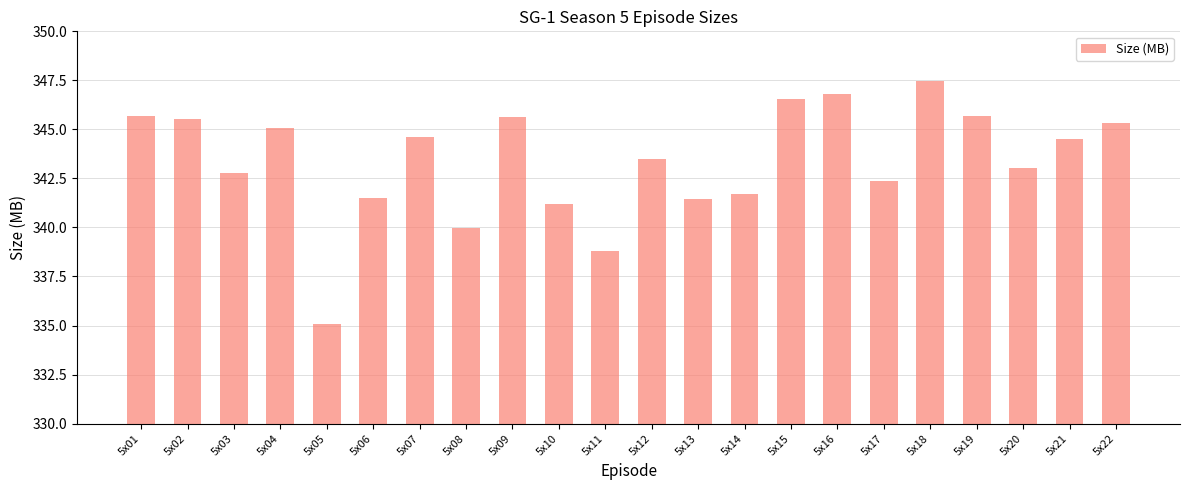

Where is the data nearest to the value 341?

5x10